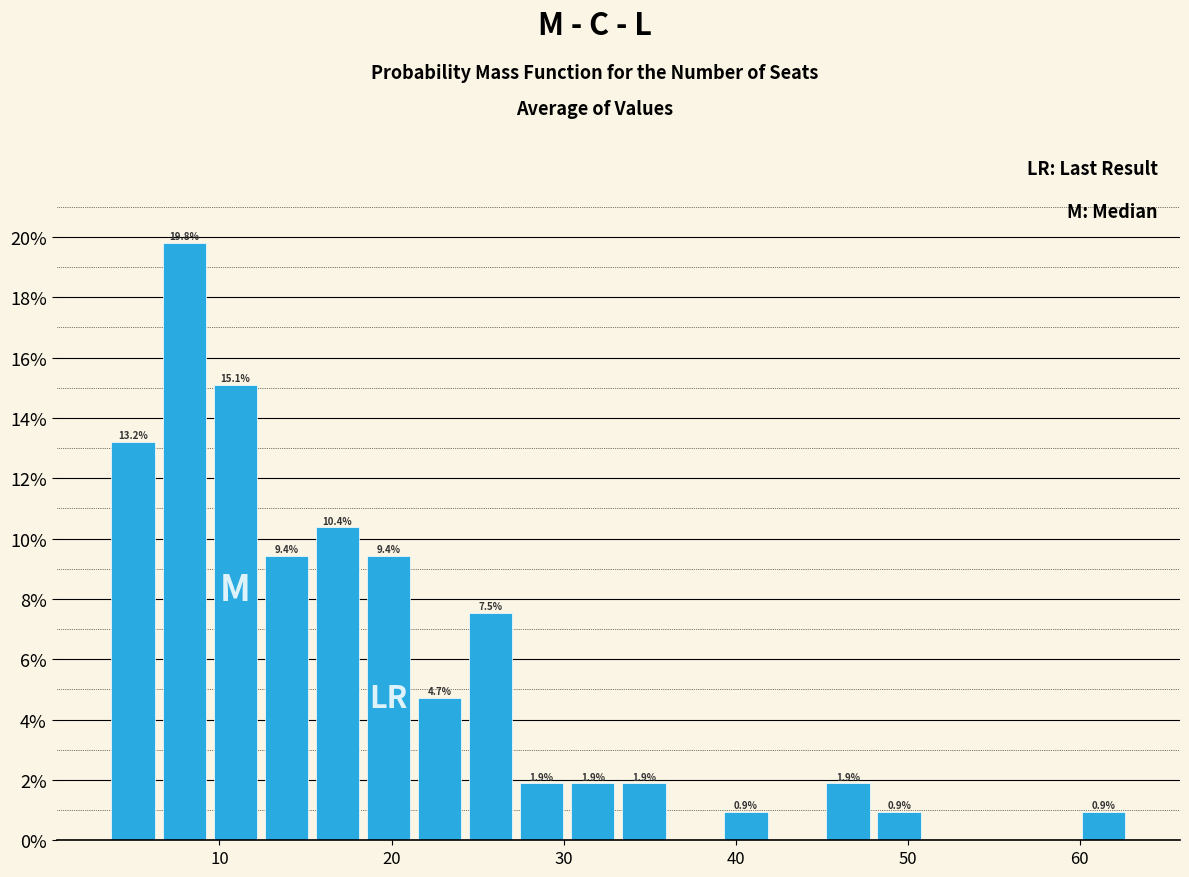

Around what value on the x-axis is the tallest bar? Give the approximate position of its centre, as read against the axis.

8